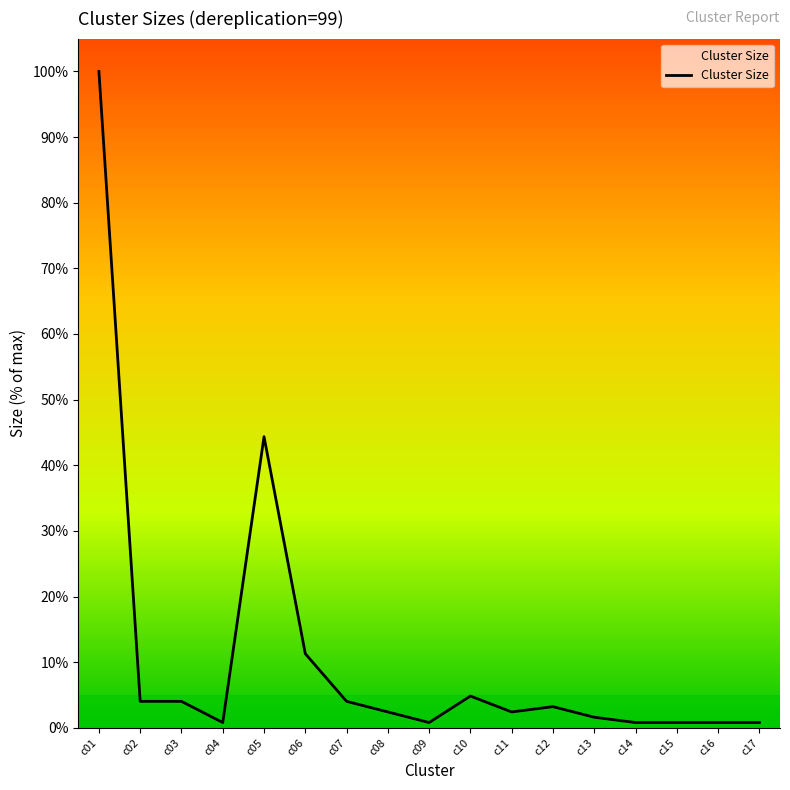

At which category does the chart reach its peak across all series?

c01